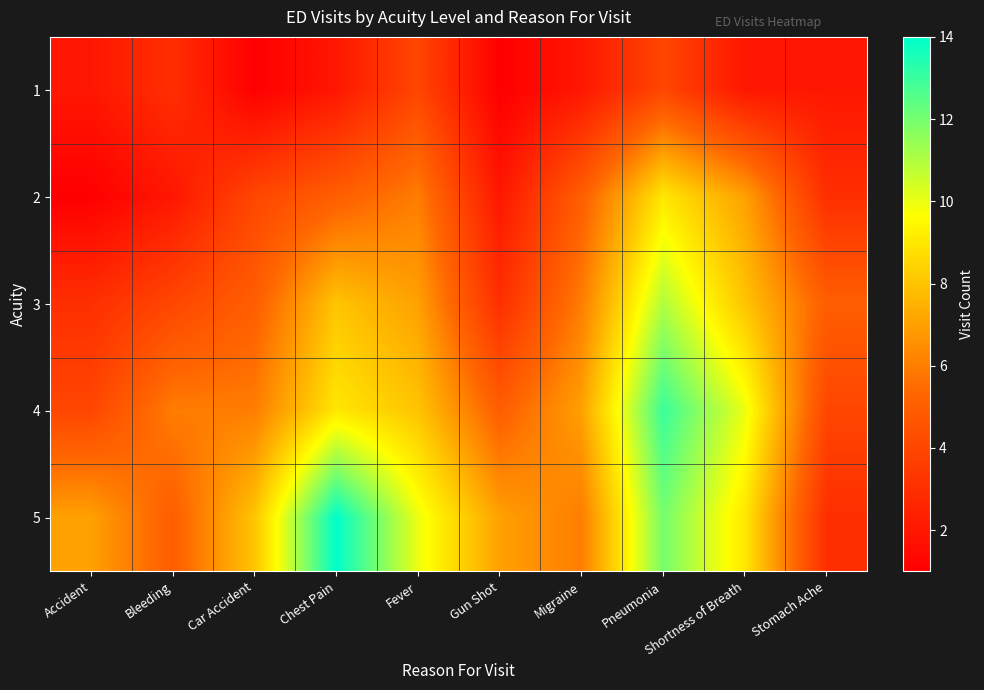

Reading right to left, list all the values displayed in this chart.

1: Stomach Ache=2	Shortness of Breath=2	Pneumonia=4	Migraine=2	Gun Shot=1	Fever=4	Chest Pain=2	Car Accident=1	Bleeding=3	Accident=2
2: Stomach Ache=3	Shortness of Breath=7	Pneumonia=9	Migraine=5	Gun Shot=2	Fever=6	Chest Pain=5	Car Accident=4	Bleeding=2	Accident=1
3: Stomach Ache=5	Shortness of Breath=8	Pneumonia=11	Migraine=6	Gun Shot=3	Fever=7	Chest Pain=8	Car Accident=5	Bleeding=4	Accident=3
4: Stomach Ache=4	Shortness of Breath=10	Pneumonia=13	Migraine=7	Gun Shot=5	Fever=8	Chest Pain=9	Car Accident=6	Bleeding=6	Accident=4
5: Stomach Ache=3	Shortness of Breath=9	Pneumonia=12	Migraine=6	Gun Shot=7	Fever=10	Chest Pain=14	Car Accident=8	Bleeding=5	Accident=7